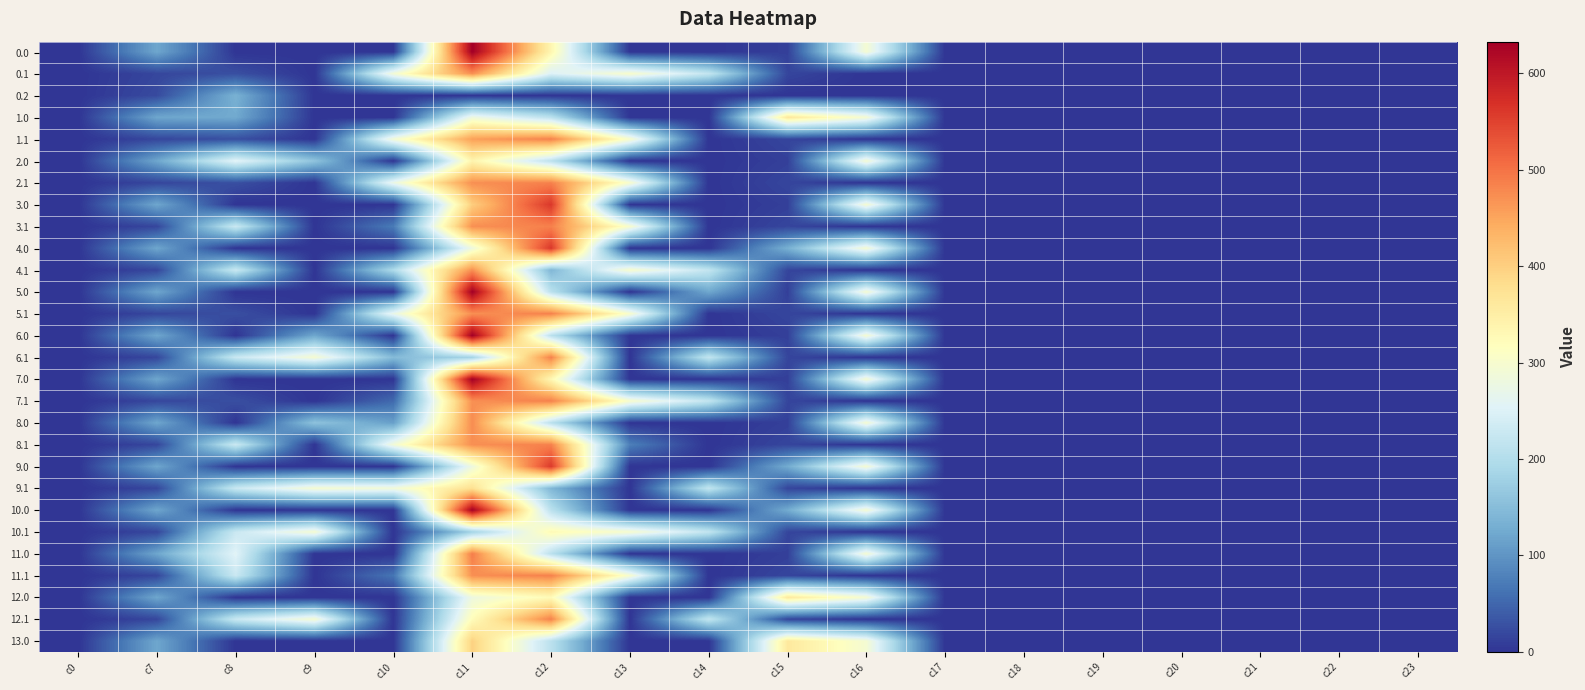

Reading left to right, extract all data points from this chart.

0.0: c0=0.0	c7=120.6	c8=0.0	c9=0.0	c10=0.0	c11=632.7	c12=334.6	c13=0.0	c14=0.0	c15=11.3	c16=294.5	c17=0.0	c18=0.0	c19=0.0	c20=0.0	c21=0.0	c22=0.0	c23=0.0
0.1: c0=0.0	c7=17.7	c8=26.7	c9=0.0	c10=291.3	c11=471.7	c12=249.9	c13=301.8	c14=219.2	c15=17.3	c16=0.0	c17=0.0	c18=0.0	c19=0.0	c20=0.0	c21=0.0	c22=0.0	c23=0.0
0.2: c0=0.0	c7=22.3	c8=134.2	c9=0.0	c10=0.0	c11=0.0	c12=0.0	c13=0.0	c14=0.0	c15=0.0	c16=0.0	c17=0.0	c18=0.0	c19=0.0	c20=0.0	c21=0.0	c22=0.0	c23=0.0
1.0: c0=0.0	c7=120.6	c8=124.2	c9=0.0	c10=0.0	c11=281.7	c12=210.4	c13=0.0	c14=0.0	c15=362.3	c16=294.5	c17=0.0	c18=0.0	c19=0.0	c20=0.0	c21=0.0	c22=0.0	c23=0.0
1.1: c0=0.0	c7=17.7	c8=26.7	c9=0.0	c10=291.3	c11=455.4	c12=485.4	c13=301.8	c14=0.0	c15=17.3	c16=0.0	c17=0.0	c18=0.0	c19=0.0	c20=0.0	c21=0.0	c22=0.0	c23=0.0
2.0: c0=0.0	c7=120.6	c8=259.1	c9=160.8	c10=0.0	c11=337.0	c12=210.4	c13=0.0	c14=0.0	c15=11.3	c16=294.5	c17=0.0	c18=0.0	c19=0.0	c20=0.0	c21=0.0	c22=0.0	c23=0.0
2.1: c0=0.0	c7=17.7	c8=26.7	c9=0.0	c10=274.9	c11=471.7	c12=485.4	c13=301.8	c14=0.0	c15=17.3	c16=0.0	c17=0.0	c18=0.0	c19=0.0	c20=0.0	c21=0.0	c22=0.0	c23=0.0
3.0: c0=0.0	c7=120.6	c8=0.0	c9=0.0	c10=0.0	c11=402.4	c12=560.7	c13=0.0	c14=0.0	c15=10.9	c16=294.5	c17=0.0	c18=0.0	c19=0.0	c20=0.0	c21=0.0	c22=0.0	c23=0.0
3.1: c0=0.0	c7=17.7	c8=227.5	c9=0.0	c10=71.6	c11=471.7	c12=485.4	c13=301.3	c14=0.0	c15=17.3	c16=0.0	c17=0.0	c18=0.0	c19=0.0	c20=0.0	c21=0.0	c22=0.0	c23=0.0
4.0: c0=0.0	c7=120.6	c8=0.0	c9=0.0	c10=0.0	c11=281.0	c12=560.7	c13=0.0	c14=0.0	c15=132.4	c16=294.5	c17=0.0	c18=0.0	c19=0.0	c20=0.0	c21=0.0	c22=0.0	c23=0.0
4.1: c0=0.0	c7=17.7	c8=227.5	c9=0.0	c10=195.7	c11=471.7	c12=142.1	c13=301.3	c14=219.2	c15=17.3	c16=0.0	c17=0.0	c18=0.0	c19=0.0	c20=0.0	c21=0.0	c22=0.0	c23=0.0
5.0: c0=0.0	c7=120.6	c8=0.0	c9=0.0	c10=0.0	c11=632.0	c12=209.7	c13=0.0	c14=121.5	c15=10.9	c16=294.5	c17=0.0	c18=0.0	c19=0.0	c20=0.0	c21=0.0	c22=0.0	c23=0.0
5.1: c0=0.0	c7=17.7	c8=26.5	c9=0.0	c10=272.6	c11=471.7	c12=485.4	c13=301.3	c14=0.0	c15=17.3	c16=0.0	c17=0.0	c18=0.0	c19=0.0	c20=0.0	c21=0.0	c22=0.0	c23=0.0
6.0: c0=0.0	c7=120.6	c8=0.0	c9=121.5	c10=0.0	c11=632.0	c12=209.7	c13=0.0	c14=0.0	c15=10.9	c16=294.5	c17=0.0	c18=0.0	c19=0.0	c20=0.0	c21=0.0	c22=0.0	c23=0.0
6.1: c0=0.0	c7=17.7	c8=227.5	c9=295.9	c10=148.1	c11=181.5	c12=485.4	c13=0.0	c14=219.2	c15=17.3	c16=0.0	c17=0.0	c18=0.0	c19=0.0	c20=0.0	c21=0.0	c22=0.0	c23=0.0
7.0: c0=0.0	c7=120.6	c8=0.0	c9=0.0	c10=0.0	c11=632.0	c12=331.2	c13=0.0	c14=0.0	c15=10.9	c16=294.5	c17=0.0	c18=0.0	c19=0.0	c20=0.0	c21=0.0	c22=0.0	c23=0.0
7.1: c0=0.0	c7=17.7	c8=26.5	c9=0.0	c10=53.4	c11=471.7	c12=485.4	c13=301.3	c14=219.2	c15=17.3	c16=0.0	c17=0.0	c18=0.0	c19=0.0	c20=0.0	c21=0.0	c22=0.0	c23=0.0
8.0: c0=0.0	c7=120.6	c8=0.0	c9=158.3	c10=112.4	c11=474.9	c12=209.7	c13=0.0	c14=0.0	c15=10.9	c16=294.5	c17=0.0	c18=0.0	c19=0.0	c20=0.0	c21=0.0	c22=0.0	c23=0.0
8.1: c0=0.0	c7=17.7	c8=227.5	c9=0.0	c10=288.8	c11=471.7	c12=485.4	c13=76.2	c14=0.0	c15=17.3	c16=0.0	c17=0.0	c18=0.0	c19=0.0	c20=0.0	c21=0.0	c22=0.0	c23=0.0
9.0: c0=0.0	c7=120.6	c8=0.0	c9=0.0	c10=0.0	c11=281.0	c12=558.7	c13=0.0	c14=0.0	c15=126.5	c16=294.5	c17=0.0	c18=0.0	c19=0.0	c20=0.0	c21=0.0	c22=0.0	c23=0.0
9.1: c0=0.0	c7=17.7	c8=227.5	c9=295.9	c10=288.8	c11=376.2	c12=142.1	c13=0.0	c14=219.2	c15=17.3	c16=0.0	c17=0.0	c18=0.0	c19=0.0	c20=0.0	c21=0.0	c22=0.0	c23=0.0
10.0: c0=0.0	c7=120.6	c8=0.0	c9=0.0	c10=0.0	c11=630.0	c12=209.7	c13=0.0	c14=0.0	c15=126.5	c16=294.5	c17=0.0	c18=0.0	c19=0.0	c20=0.0	c21=0.0	c22=0.0	c23=0.0
10.1: c0=0.0	c7=17.7	c8=227.5	c9=295.9	c10=0.0	c11=181.5	c12=326.3	c13=299.3	c14=219.2	c15=17.3	c16=0.0	c17=0.0	c18=0.0	c19=0.0	c20=0.0	c21=0.0	c22=0.0	c23=0.0
11.0: c0=0.0	c7=120.6	c8=256.8	c9=0.0	c10=0.0	c11=488.7	c12=209.7	c13=0.0	c14=0.0	c15=10.9	c16=294.5	c17=0.0	c18=0.0	c19=0.0	c20=0.0	c21=0.0	c22=0.0	c23=0.0
11.1: c0=0.0	c7=17.7	c8=227.5	c9=0.0	c10=65.7	c11=471.7	c12=485.4	c13=299.3	c14=0.0	c15=17.3	c16=0.0	c17=0.0	c18=0.0	c19=0.0	c20=0.0	c21=0.0	c22=0.0	c23=0.0
12.0: c0=0.0	c7=120.6	c8=0.0	c9=0.0	c10=0.0	c11=281.0	c12=325.2	c13=0.0	c14=0.0	c15=359.9	c16=294.5	c17=0.0	c18=0.0	c19=0.0	c20=0.0	c21=0.0	c22=0.0	c23=0.0
12.1: c0=0.0	c7=17.7	c8=227.5	c9=295.9	c10=0.0	c11=321.7	c12=485.4	c13=0.0	c14=219.2	c15=17.3	c16=0.0	c17=0.0	c18=0.0	c19=0.0	c20=0.0	c21=0.0	c22=0.0	c23=0.0
13.0: c0=0.0	c7=120.6	c8=0.0	c9=0.0	c10=0.0	c11=396.5	c12=209.7	c13=0.0	c14=0.0	c15=359.9	c16=294.5	c17=0.0	c18=0.0	c19=0.0	c20=0.0	c21=0.0	c22=0.0	c23=0.0